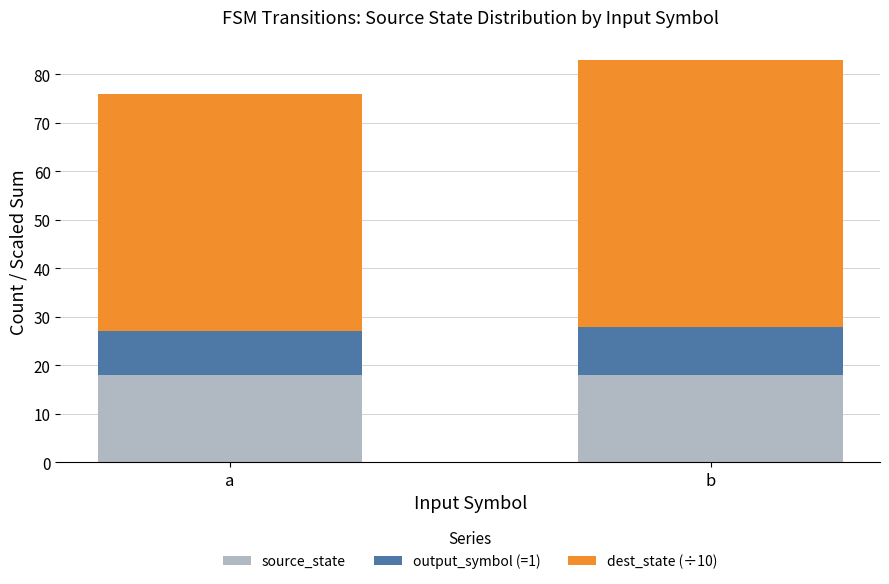

Is it true that source_state equals 18 at b?

True